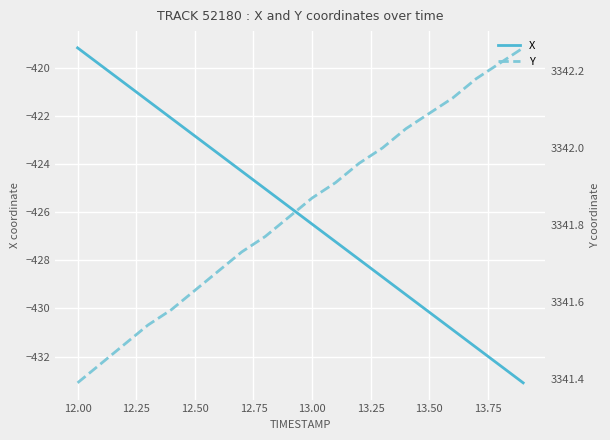

At which label does X reach its peak?

12.00